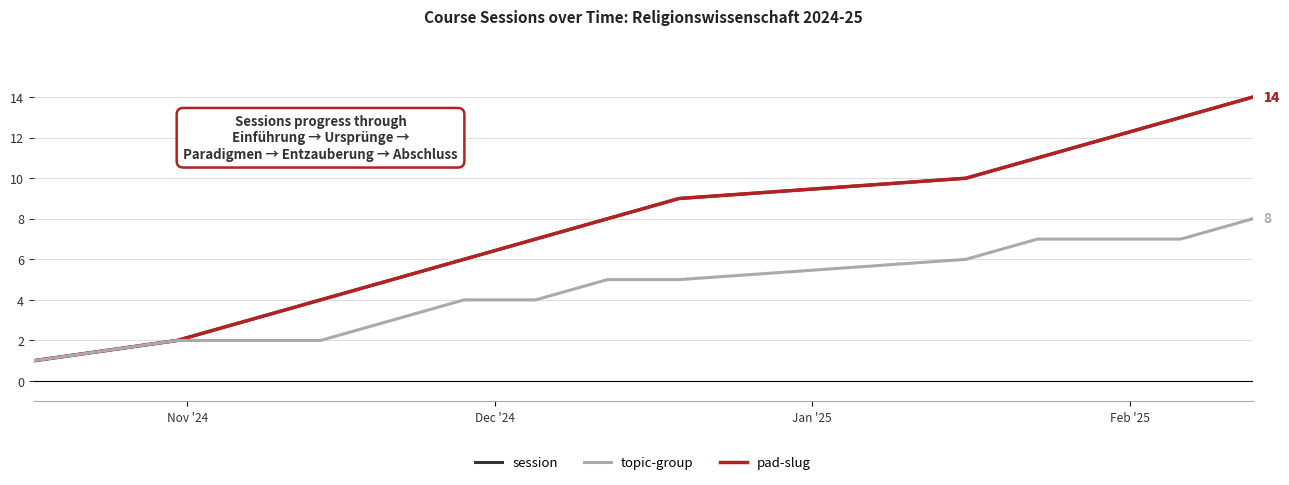

What is the difference between the second highest and second lowest values in the topic-group series?

5